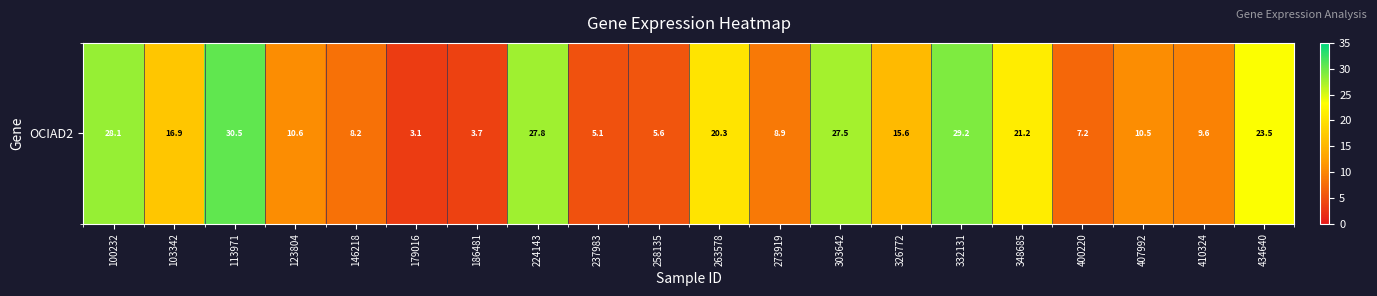

What is the smallest value displayed?

3.1